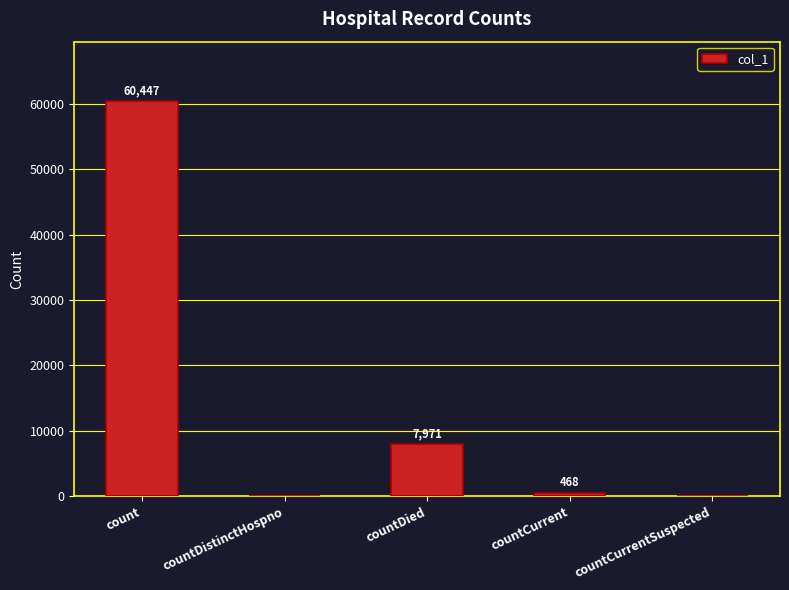

What is the change in value from countDistinctHospno to countDied?

+7971